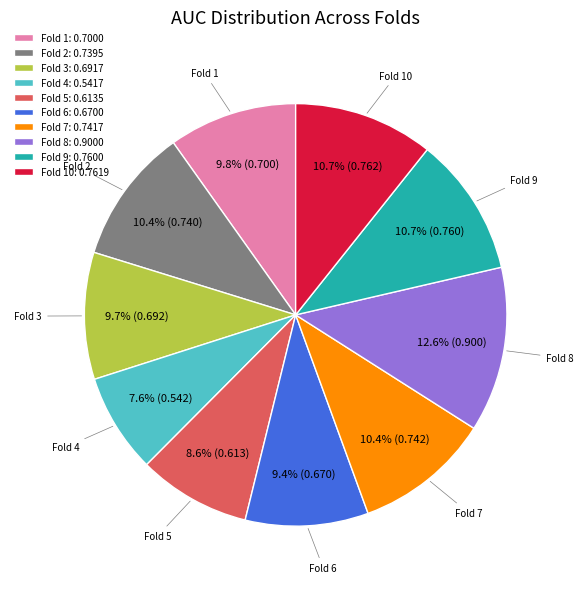

Between Fold 3: 0.6917 and Fold 8: 0.9000, which is larger?

Fold 8: 0.9000